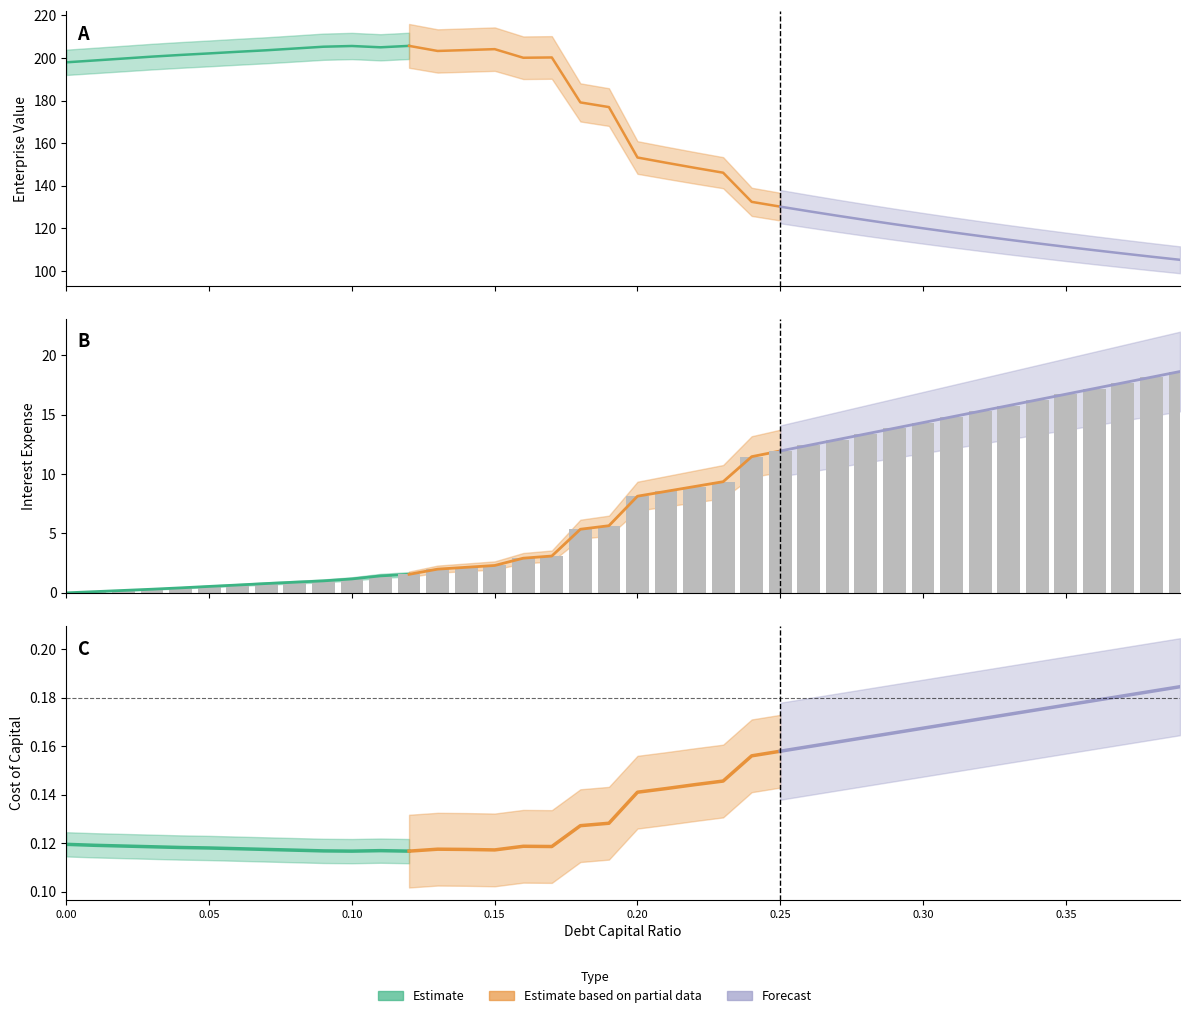

Reading right to left, what are all the values shown in this chart?

debt_capital: 0.4	0.4	0.4	0.4	0.3	0.3	0.3	0.3	0.3	0.3	0.3	0.3	0.3	0.3	0.2	0.2	0.2	0.2	0.2	0.2	0.2	0.2	0.2	0.2	0.1	0.1	0.1	0.1	0.1	0.1	0.1	0.1	0.1	0.1	0.1	0.0	0.0	0.0	0.0	0.0
cost_capital: 0.2	0.2	0.2	0.2	0.2	0.2	0.2	0.2	0.2	0.2	0.2	0.2	0.2	0.2	0.2	0.2	0.1	0.1	0.1	0.1	0.1	0.1	0.1	0.1	0.1	0.1	0.1	0.1	0.1	0.1	0.1	0.1	0.1	0.1	0.1	0.1	0.1	0.1	0.1	0.1
debt_equity: 0.6	0.6	0.6	0.6	0.5	0.5	0.5	0.5	0.4	0.4	0.4	0.4	0.4	0.4	0.3	0.3	0.3	0.3	0.3	0.2	0.2	0.2	0.2	0.2	0.2	0.2	0.1	0.1	0.1	0.1	0.1	0.1	0.1	0.1	0.1	0.0	0.0	0.0	0.0	0.0
interest_expense: 18.6	18.2	17.7	17.2	16.7	16.3	15.8	15.3	14.8	14.3	13.9	13.4	12.9	12.4	11.9	11.5	9.4	9.0	8.5	8.1	5.7	5.4	3.1	2.9	2.3	2.2	2.0	1.6	1.4	1.2	1.0	0.9	0.8	0.7	0.5	0.4	0.3	0.2	0.1	0.0
enterprise_value: 105.3	106.7	108.2	109.8	111.4	113.0	114.7	116.4	118.2	120.1	122.0	123.9	126.0	128.1	130.2	132.5	146.2	148.5	150.8	153.3	177.0	179.2	200.3	200.1	204.2	203.7	203.3	205.7	205.0	205.7	205.3	204.5	203.6	202.9	202.2	201.4	200.7	199.8	198.9	198.0